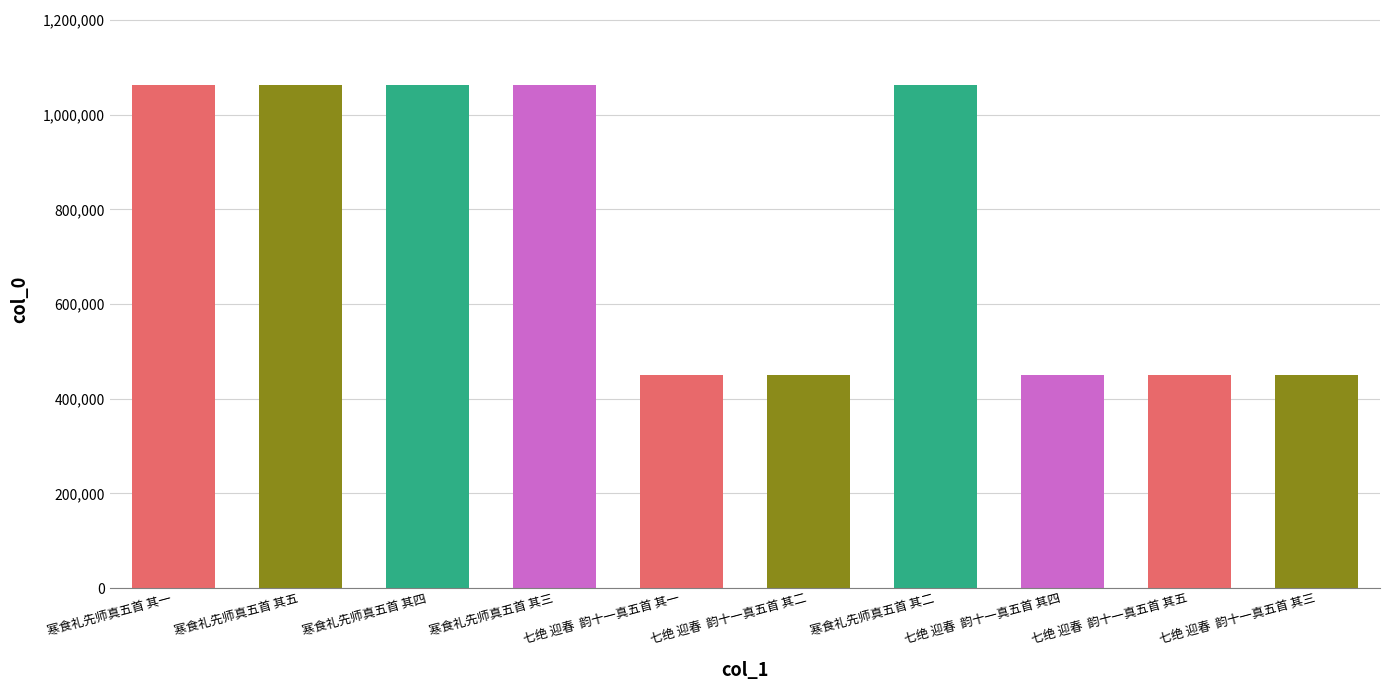

What is the minimum value shown in the chart?

450105